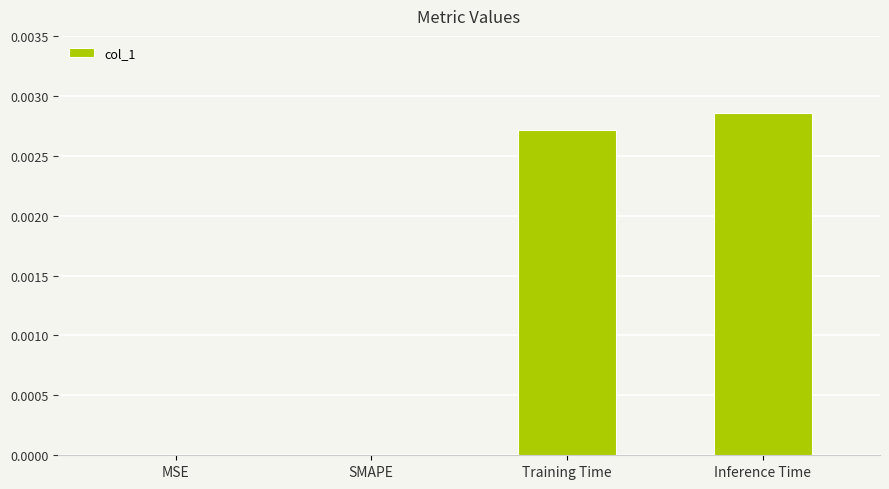

The value at Inference Time is 0.0. True or false?

True